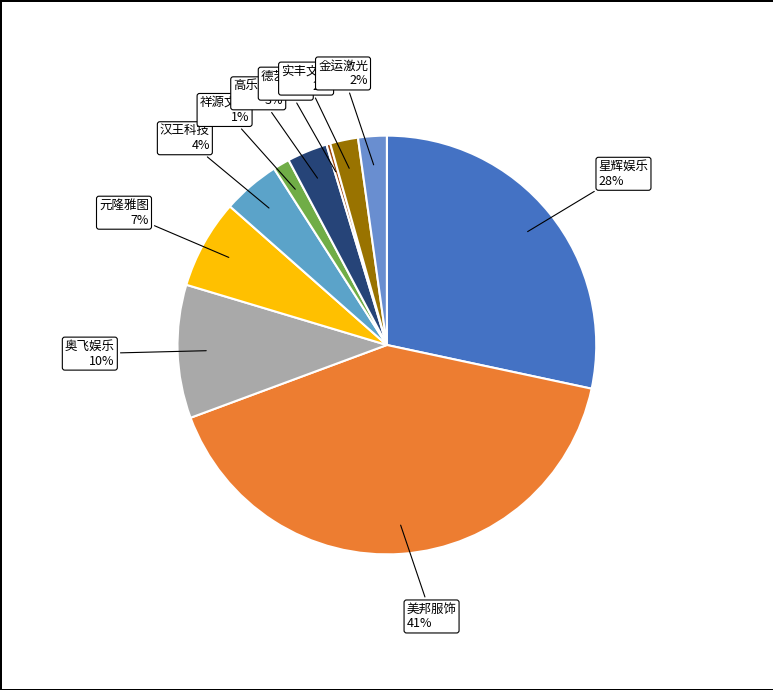

To the nearest percent, what portion does 金运激光 represent?

2%